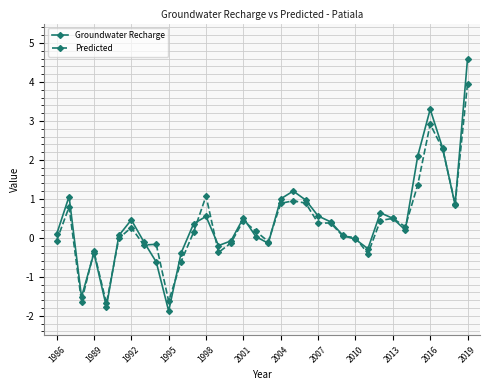

True or false: Groundwater Recharge has more than 0 points higher than both neighbors.

True